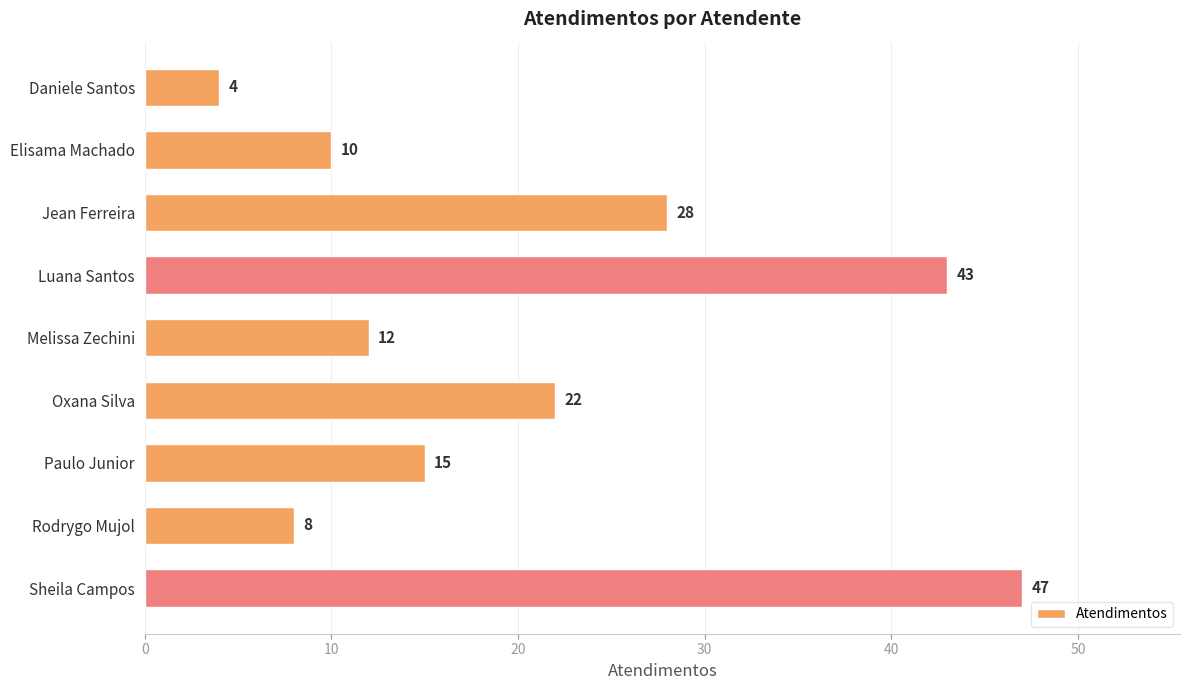

Between Paulo Junior and Sheila Campos, which is larger?

Sheila Campos